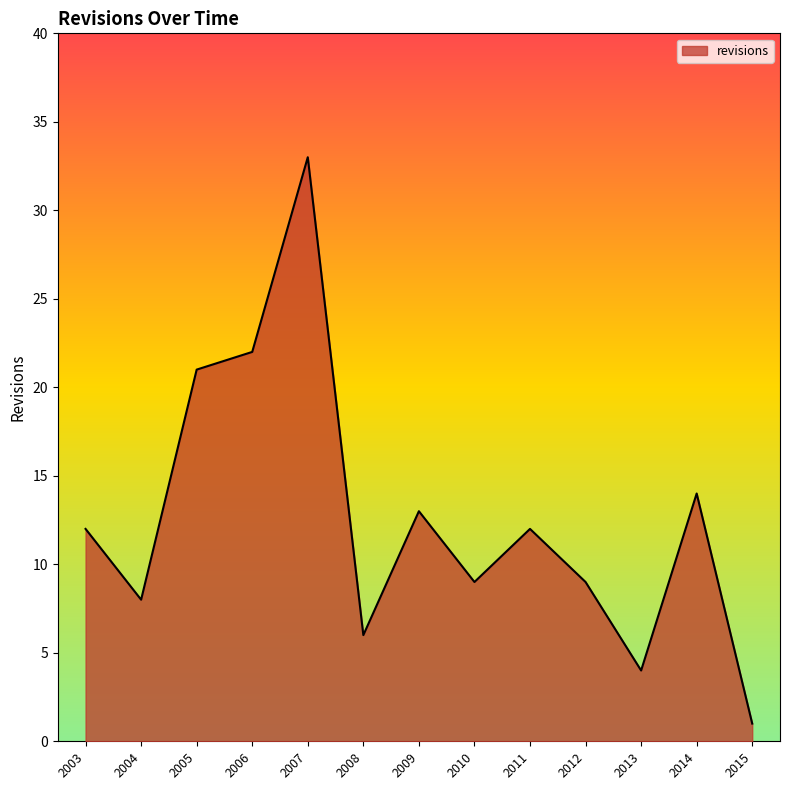

What is the change in value from 2006 to 2011?

-10